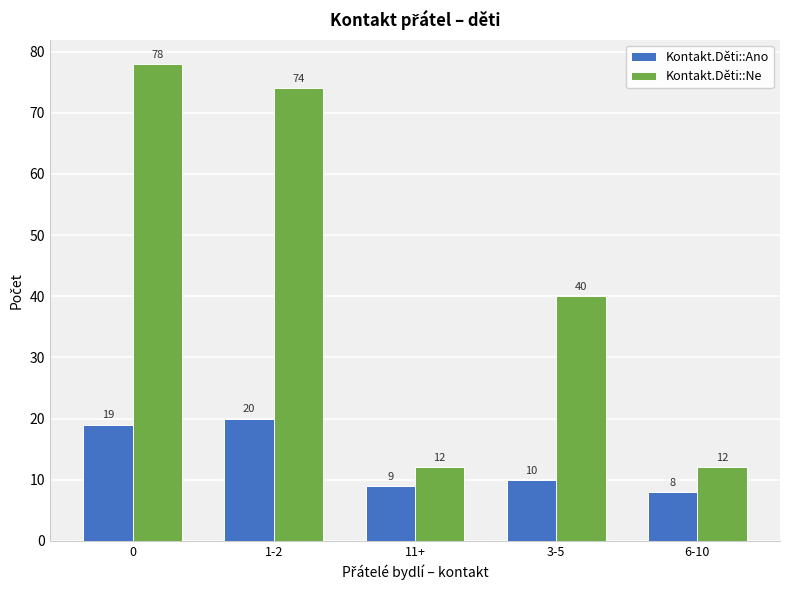

The Kontakt.Děti::Ne series shows 78 at 0. True or false?

True